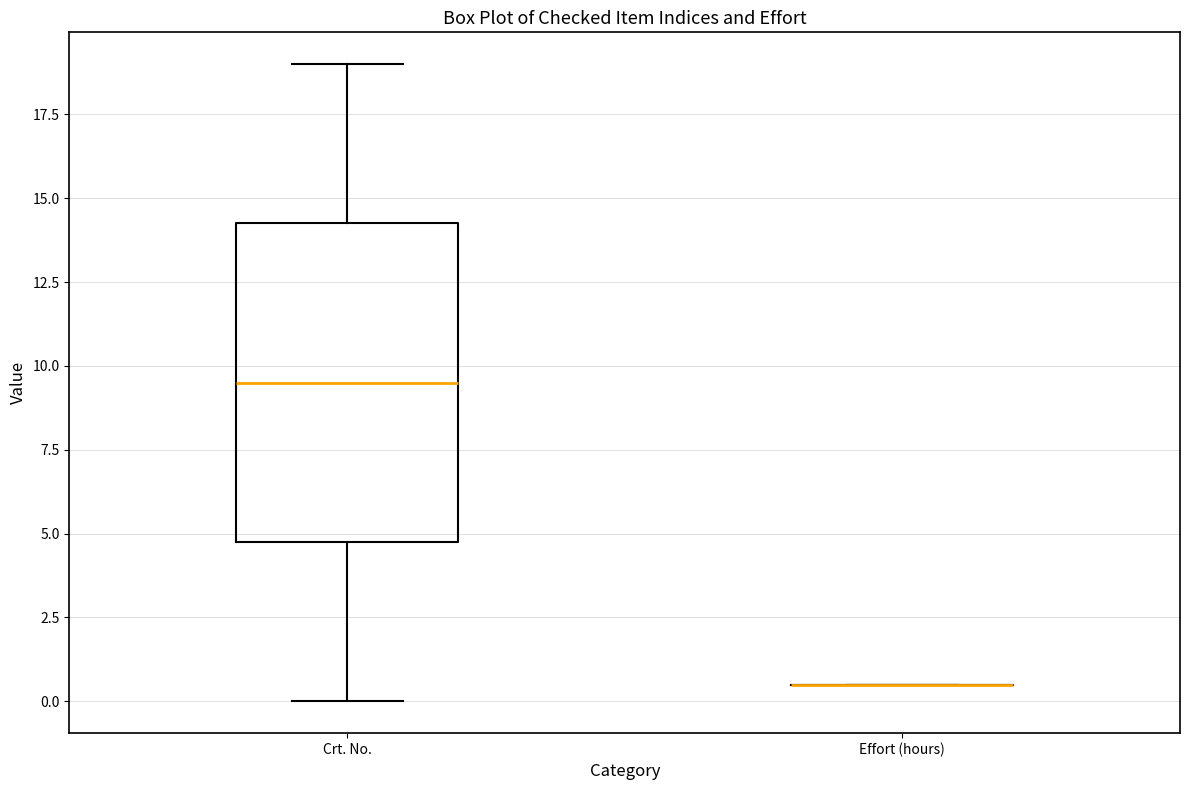

Comparing the boxes themselves (not the whiskers), which one is the tallest?

Crt. No.